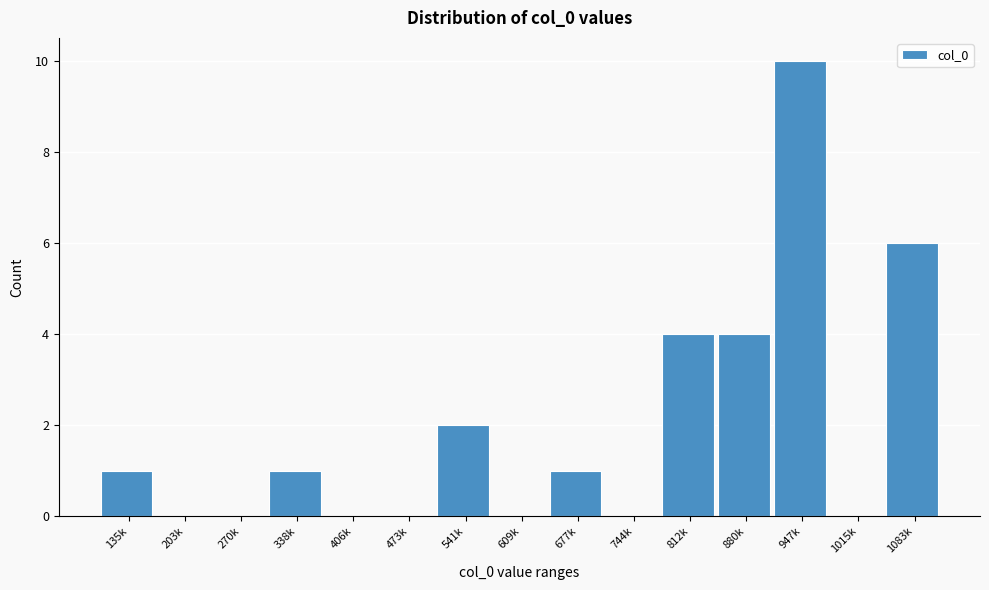

Reading right to left, list all the values displayed in this chart.

1083k=6	1015k=0	947k=10	880k=4	812k=4	744k=0	677k=1	609k=0	541k=2	473k=0	406k=0	338k=1	270k=0	203k=0	135k=1